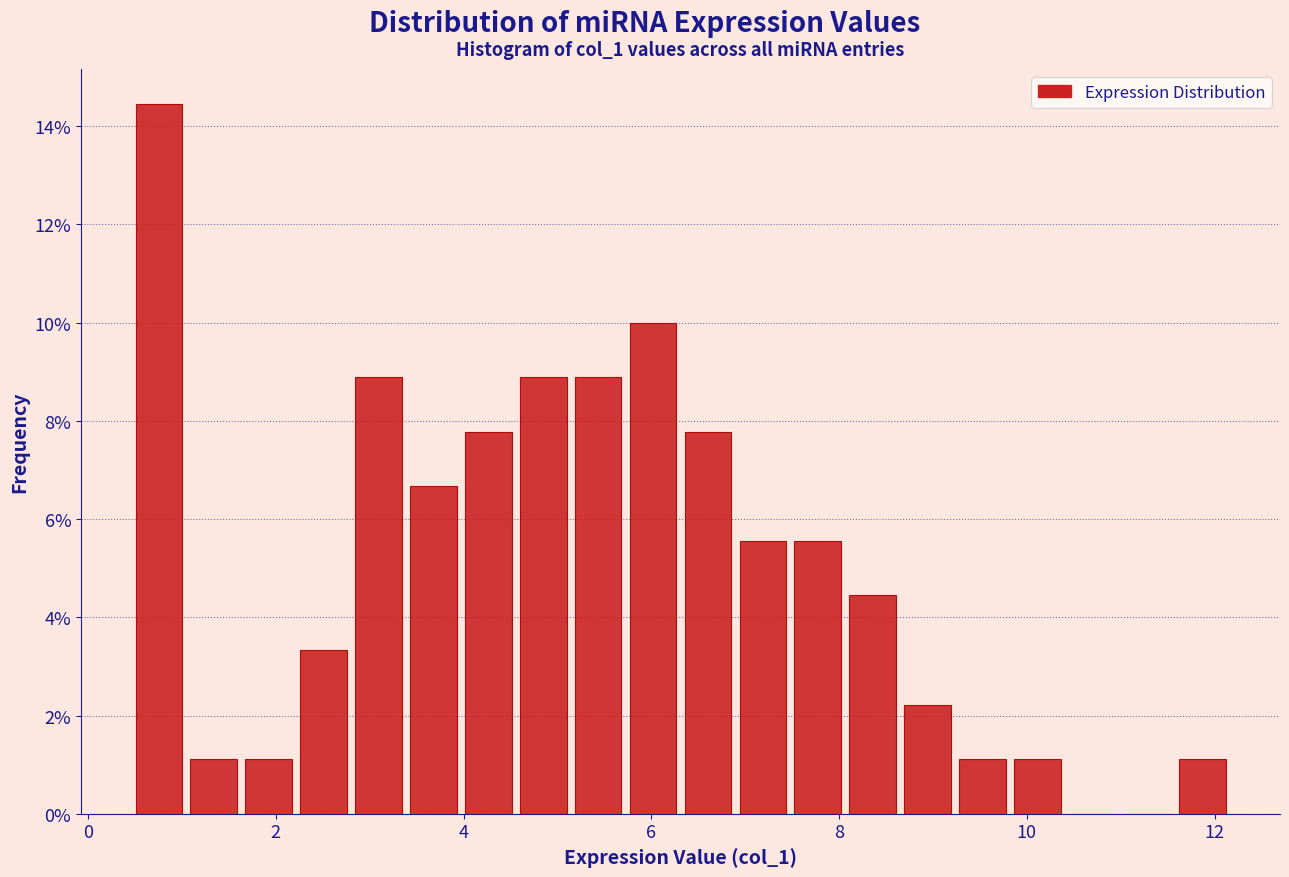

Around what value on the x-axis is the tallest bar? Give the approximate position of its centre, as read against the axis.

0.8